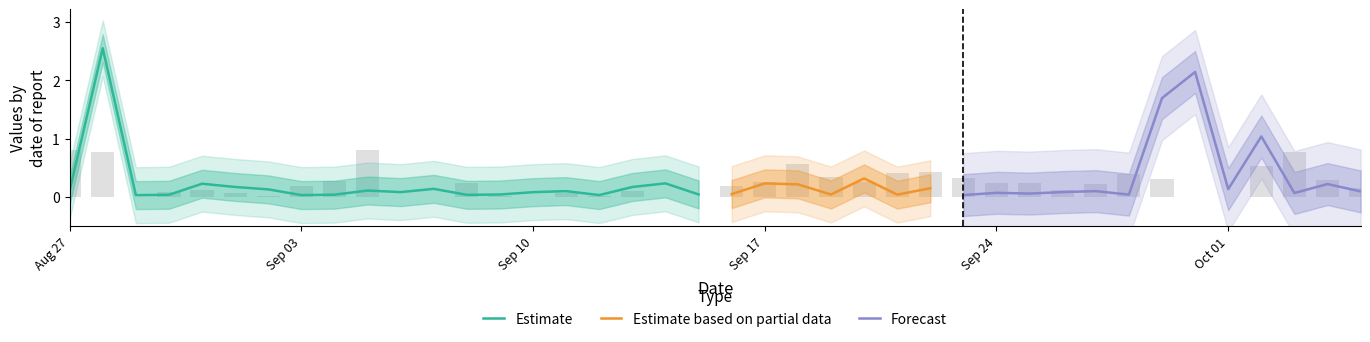

What is the value of the predictions bar at the 38th from the left?

0.8